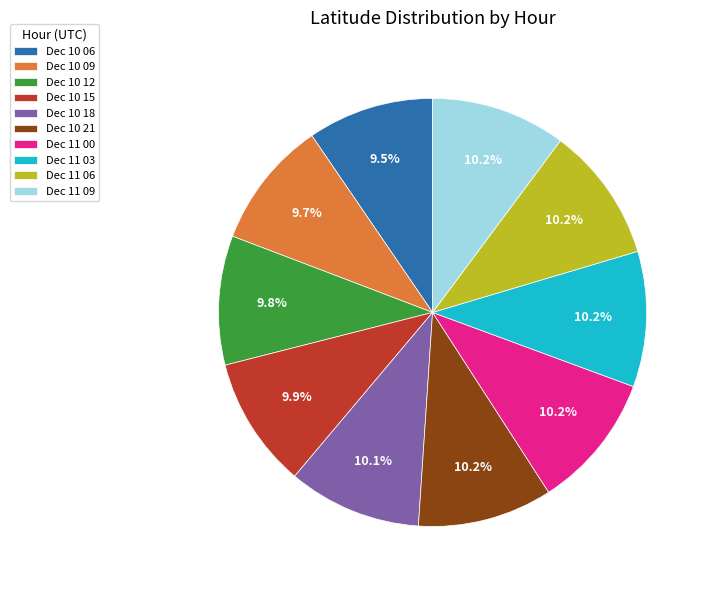

Is there a majority slice in this chart?

No